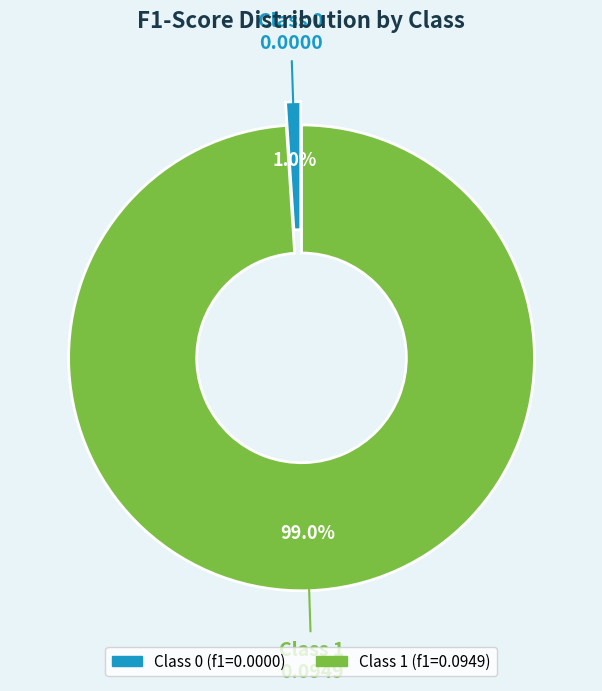

Is there any slice that represents more than half of the pie?

Yes